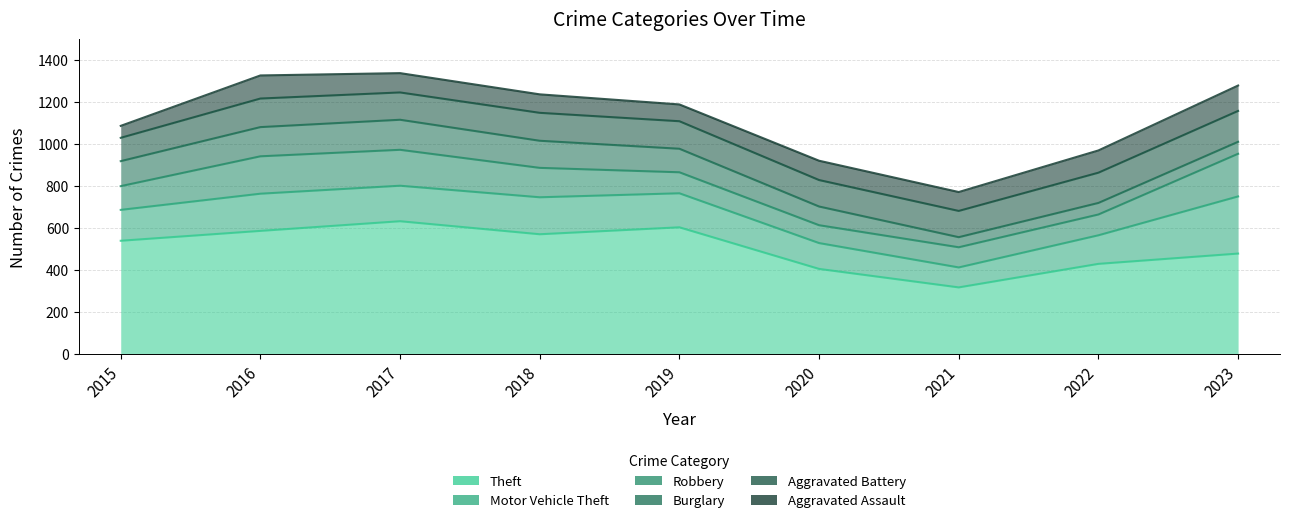

Which has a higher value, 2016 or 2022?

2016